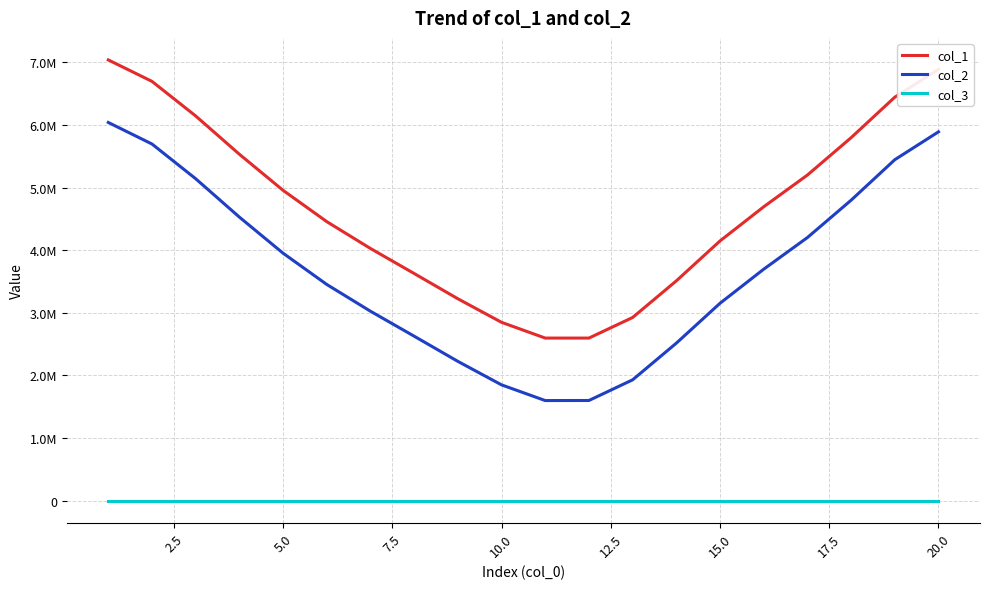

In col_2, how many points are lower than both neighbors (excluding endpoints)?

1